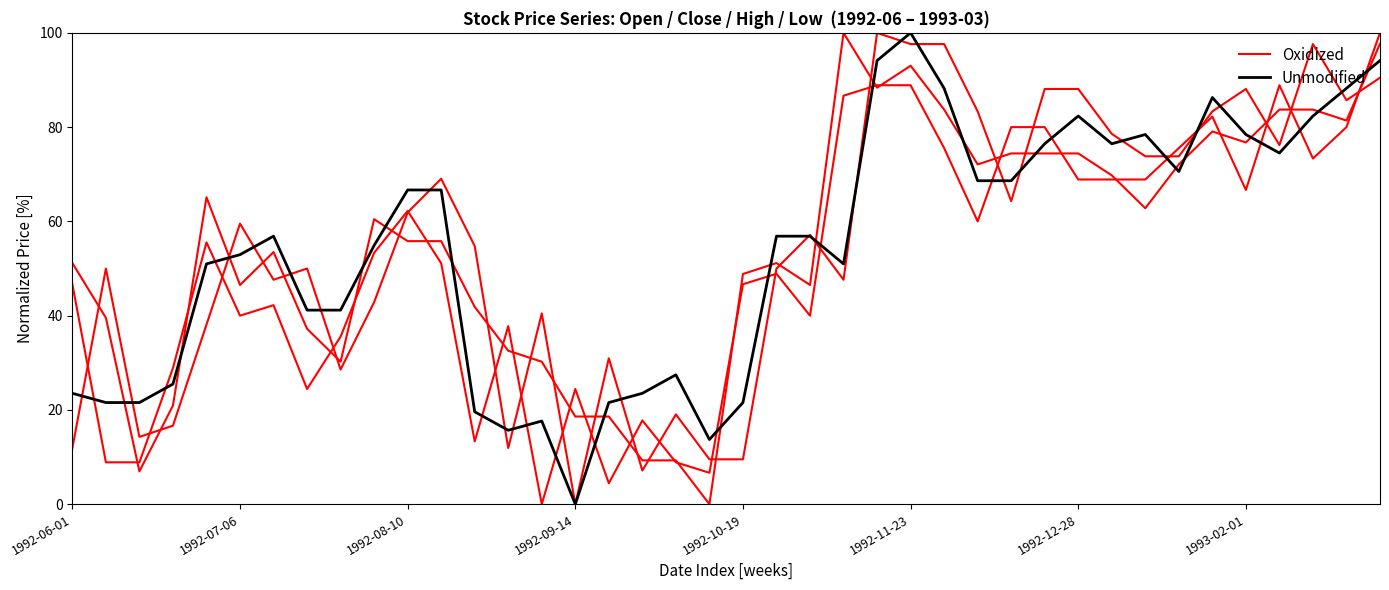

Reading left to right, what are all the values shown in this chart?

Oxidized: 11.9	50.0	14.3	16.7	38.1	59.5	47.6	50.0	28.6	42.9	61.9	69.0	54.8	11.9	40.5	0.0	31.0	7.1	19.0	9.5	9.5	50.0	57.1	47.6	100.0	97.6	97.6	83.3	64.3	88.1	88.1	78.6	73.8	73.8	83.3	88.1	76.2	97.6	85.7	90.5
Unmodified: 23.5	21.6	21.6	25.5	51.0	52.9	56.9	41.2	41.2	54.9	66.7	66.7	19.6	15.7	17.6	0.0	21.6	23.5	27.5	13.7	21.6	56.9	56.9	51.0	94.1	100.0	88.2	68.6	68.6	76.5	82.4	76.5	78.4	70.6	86.3	78.4	74.5	82.4	88.2	94.1